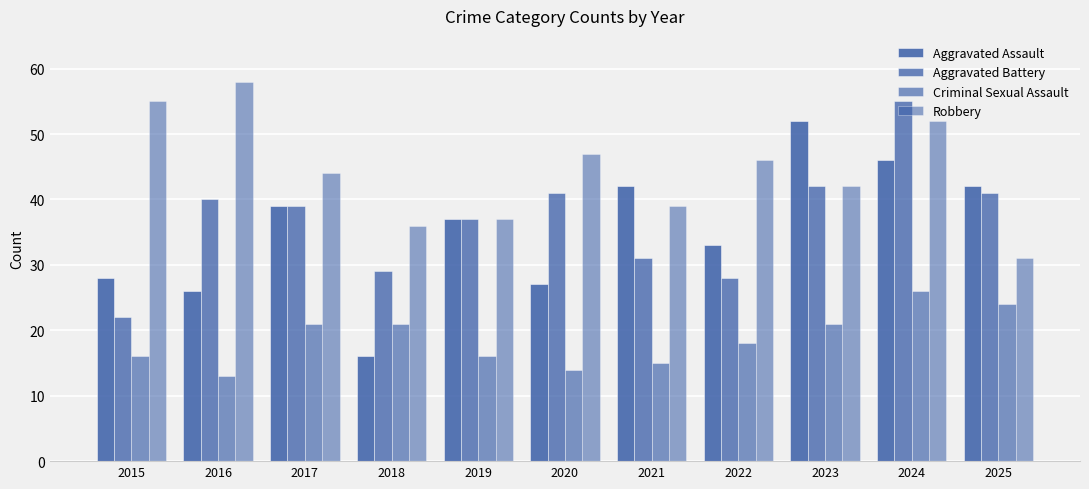

How many values in the Robbery series are below 44?

5